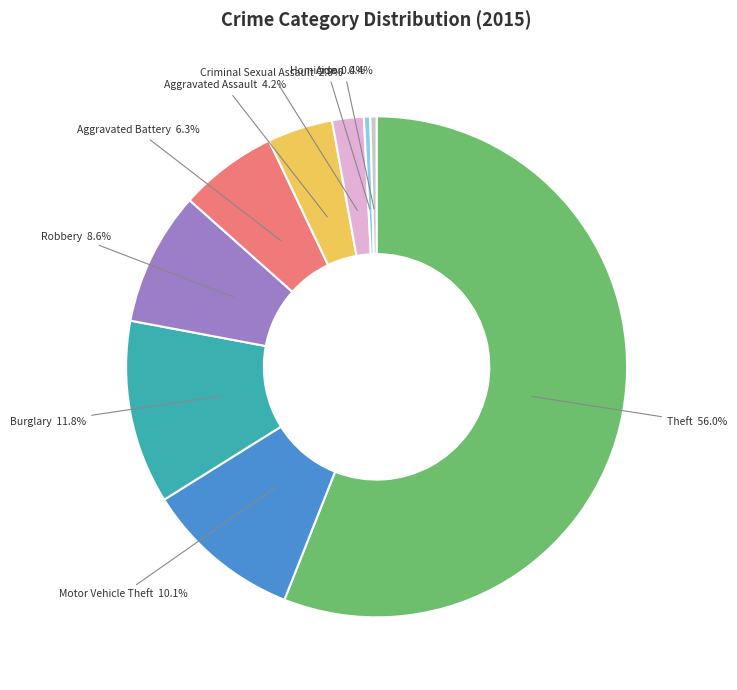

Is there any slice that represents more than half of the pie?

Yes